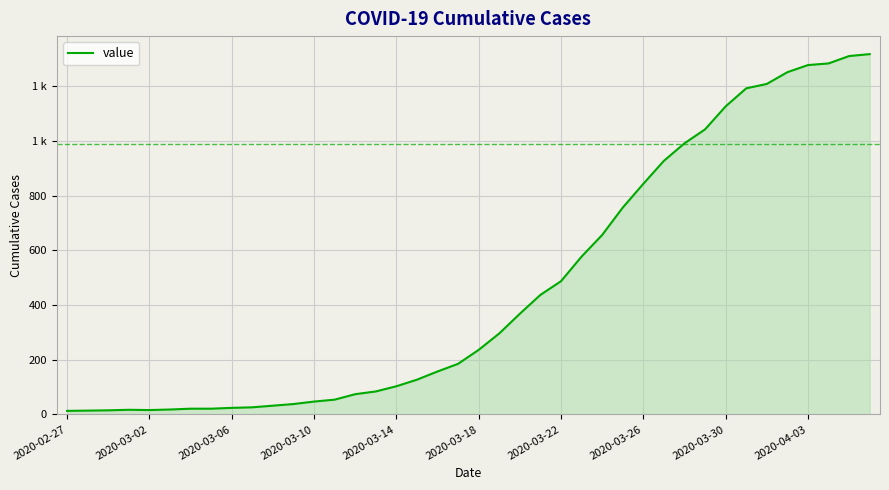

Is this an area chart (filled region under the line)?

Yes